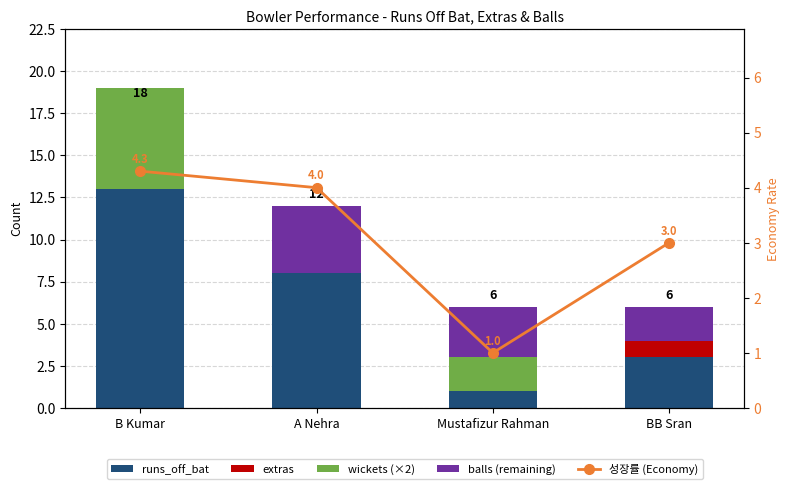

Is it true that extras equals 0.0 at B Kumar?

True